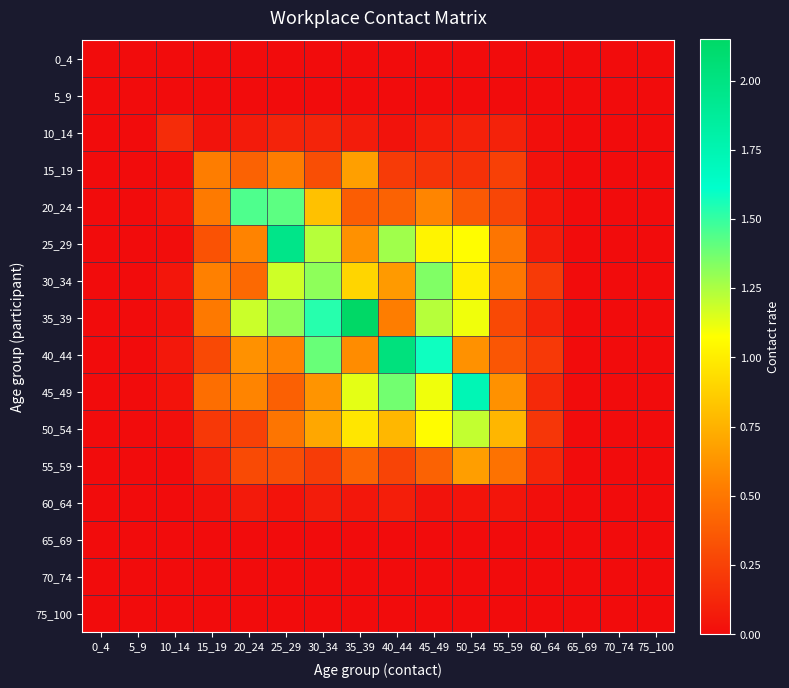

Reading left to right, transcribe all the data shown in this chart.

0_4: 0_4=0.0	5_9=0.0	10_14=0.0	15_19=0.0	20_24=0.0	25_29=0.0	30_34=0.0	35_39=0.0	40_44=0.0	45_49=0.0	50_54=0.0	55_59=0.0	60_64=0.0	65_69=0.0	70_74=0.0	75_100=0.0
5_9: 0_4=0.0	5_9=0.0	10_14=0.0	15_19=0.0	20_24=0.0	25_29=0.0	30_34=0.0	35_39=0.0	40_44=0.0	45_49=0.0	50_54=0.0	55_59=0.0	60_64=0.0	65_69=0.0	70_74=0.0	75_100=0.0
10_14: 0_4=0.0	5_9=0.0	10_14=0.1	15_19=0.0	20_24=0.1	25_29=0.1	30_34=0.1	35_39=0.1	40_44=0.0	45_49=0.1	50_54=0.1	55_59=0.1	60_64=0.0	65_69=0.0	70_74=0.0	75_100=0.0
15_19: 0_4=0.0	5_9=0.0	10_14=0.0	15_19=0.5	20_24=0.4	25_29=0.5	30_34=0.3	35_39=0.7	40_44=0.2	45_49=0.2	50_54=0.2	55_59=0.2	60_64=0.0	65_69=0.0	70_74=0.0	75_100=0.0
20_24: 0_4=0.0	5_9=0.0	10_14=0.0	15_19=0.5	20_24=1.4	25_29=1.4	30_34=0.8	35_39=0.4	40_44=0.4	45_49=0.6	50_54=0.4	55_59=0.3	60_64=0.0	65_69=0.0	70_74=0.0	75_100=0.0
25_29: 0_4=0.0	5_9=0.0	10_14=0.0	15_19=0.3	20_24=0.6	25_29=2.0	30_34=1.2	35_39=0.6	40_44=1.3	45_49=1.0	50_54=1.1	55_59=0.5	60_64=0.1	65_69=0.0	70_74=0.0	75_100=0.0
30_34: 0_4=0.0	5_9=0.0	10_14=0.0	15_19=0.5	20_24=0.4	25_29=1.2	30_34=1.3	35_39=0.9	40_44=0.7	45_49=1.3	50_54=1.0	55_59=0.5	60_64=0.2	65_69=0.0	70_74=0.0	75_100=0.0
35_39: 0_4=0.0	5_9=0.0	10_14=0.0	15_19=0.5	20_24=1.2	25_29=1.3	30_34=1.5	35_39=2.2	40_44=0.5	45_49=1.2	50_54=1.1	55_59=0.3	60_64=0.1	65_69=0.0	70_74=0.0	75_100=0.0
40_44: 0_4=0.0	5_9=0.0	10_14=0.1	15_19=0.3	20_24=0.6	25_29=0.6	30_34=1.4	35_39=0.6	40_44=2.0	45_49=1.6	50_54=0.6	55_59=0.3	60_64=0.2	65_69=0.0	70_74=0.0	75_100=0.0
45_49: 0_4=0.0	5_9=0.0	10_14=0.0	15_19=0.5	20_24=0.6	25_29=0.4	30_34=0.6	35_39=1.1	40_44=1.4	45_49=1.1	50_54=1.7	55_59=0.6	60_64=0.1	65_69=0.0	70_74=0.0	75_100=0.0
50_54: 0_4=0.0	5_9=0.0	10_14=0.0	15_19=0.2	20_24=0.3	25_29=0.5	30_34=0.7	35_39=1.0	40_44=0.8	45_49=1.1	50_54=1.2	55_59=0.8	60_64=0.2	65_69=0.0	70_74=0.0	75_100=0.0
55_59: 0_4=0.0	5_9=0.0	10_14=0.0	15_19=0.1	20_24=0.3	25_29=0.3	30_34=0.2	35_39=0.4	40_44=0.3	45_49=0.4	50_54=0.7	55_59=0.5	60_64=0.1	65_69=0.0	70_74=0.0	75_100=0.0
60_64: 0_4=0.0	5_9=0.0	10_14=0.0	15_19=0.0	20_24=0.1	25_29=0.0	30_34=0.1	35_39=0.1	40_44=0.1	45_49=0.0	50_54=0.0	55_59=0.0	60_64=0.0	65_69=0.0	70_74=0.0	75_100=0.0
65_69: 0_4=0.0	5_9=0.0	10_14=0.0	15_19=0.0	20_24=0.0	25_29=0.0	30_34=0.0	35_39=0.0	40_44=0.0	45_49=0.0	50_54=0.0	55_59=0.0	60_64=0.0	65_69=0.0	70_74=0.0	75_100=0.0
70_74: 0_4=0.0	5_9=0.0	10_14=0.0	15_19=0.0	20_24=0.0	25_29=0.0	30_34=0.0	35_39=0.0	40_44=0.0	45_49=0.0	50_54=0.0	55_59=0.0	60_64=0.0	65_69=0.0	70_74=0.0	75_100=0.0
75_100: 0_4=0.0	5_9=0.0	10_14=0.0	15_19=0.0	20_24=0.0	25_29=0.0	30_34=0.0	35_39=0.0	40_44=0.0	45_49=0.0	50_54=0.0	55_59=0.0	60_64=0.0	65_69=0.0	70_74=0.0	75_100=0.0